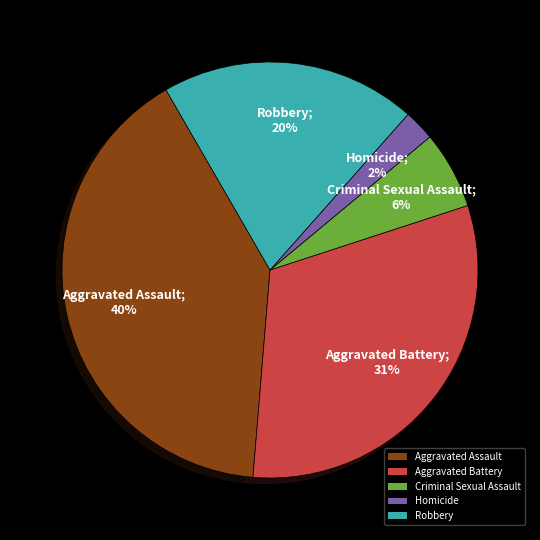

To the nearest percent, what is the difference between the largest and smallest slice percentages?

38%